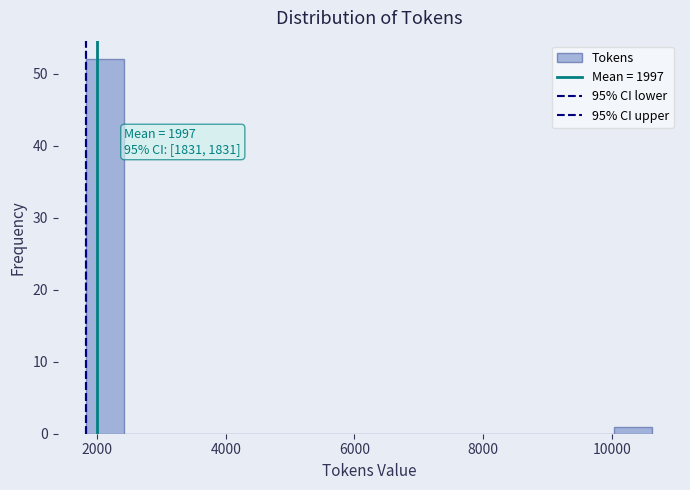

Around what value on the x-axis is the tallest bar? Give the approximate position of its centre, as read against the axis.

2200